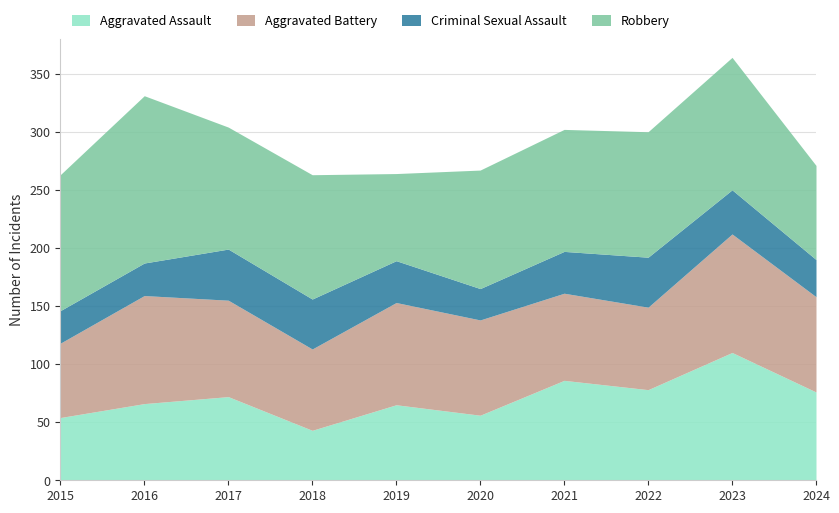

Does the chart have visible grid lines?

Yes